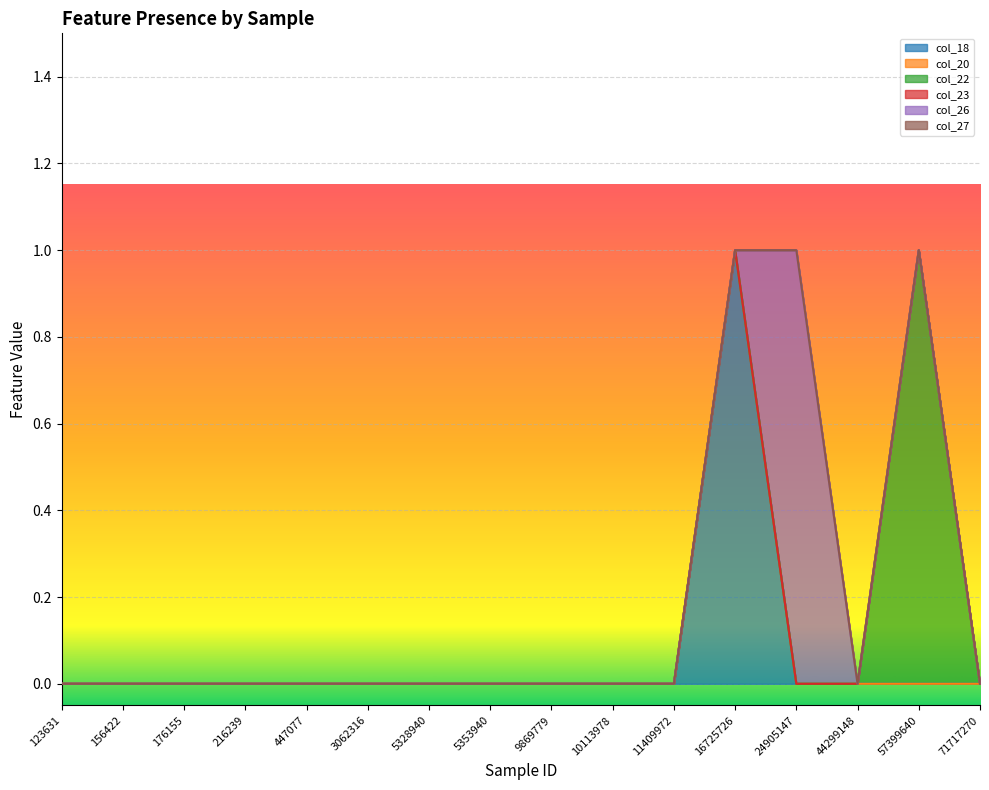

Does the chart display data point markers on the line(s)?

No